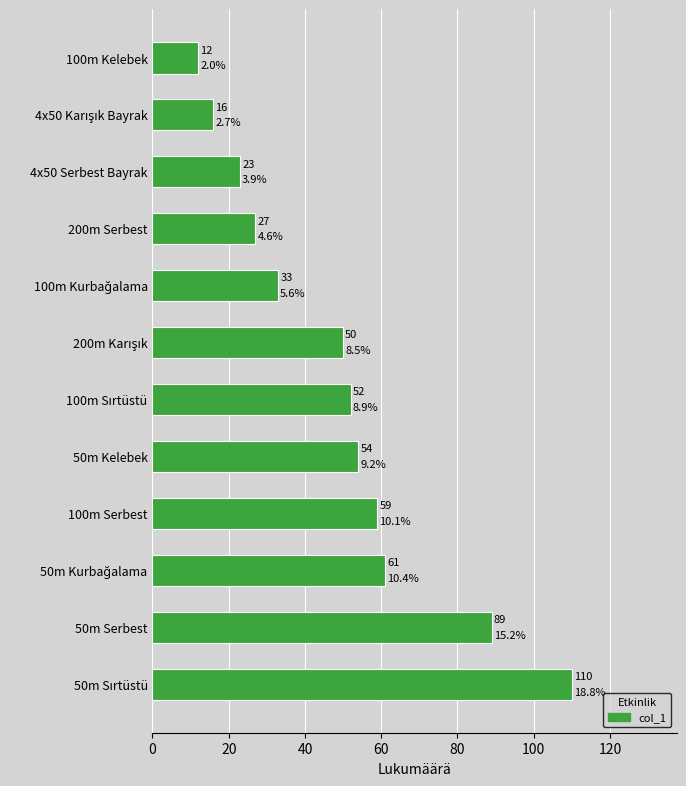

Count the number of categories in the chart.

12